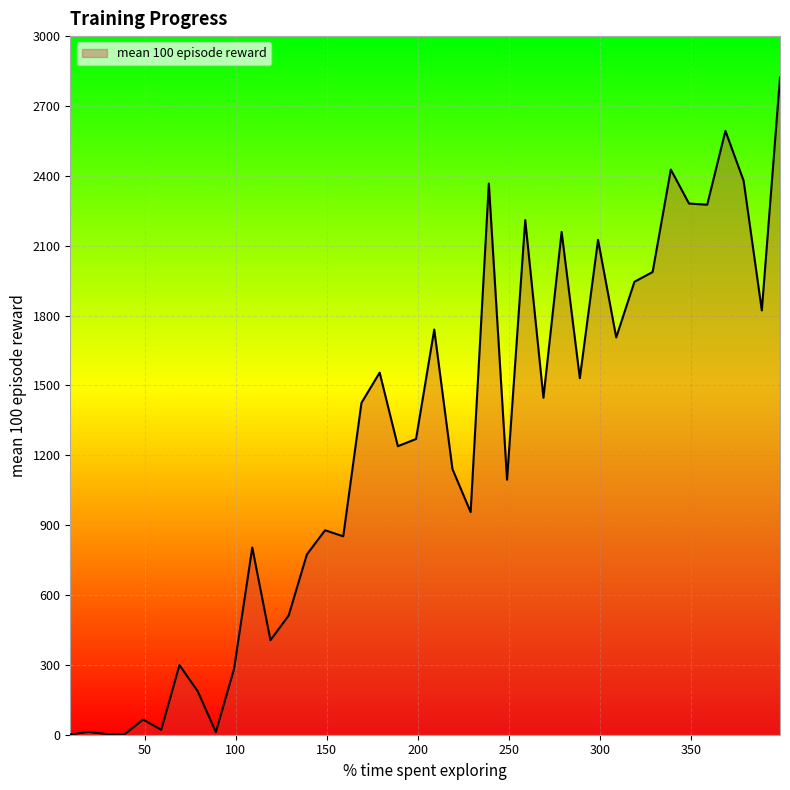

What is the greatest value displayed?

2822